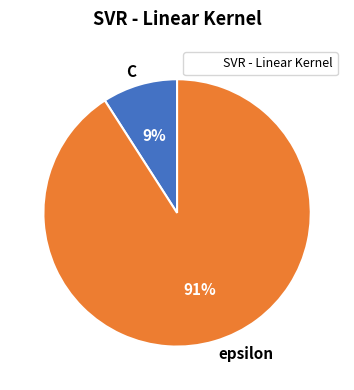

To the nearest percent, what is the combined percentage of epsilon and C?

100%